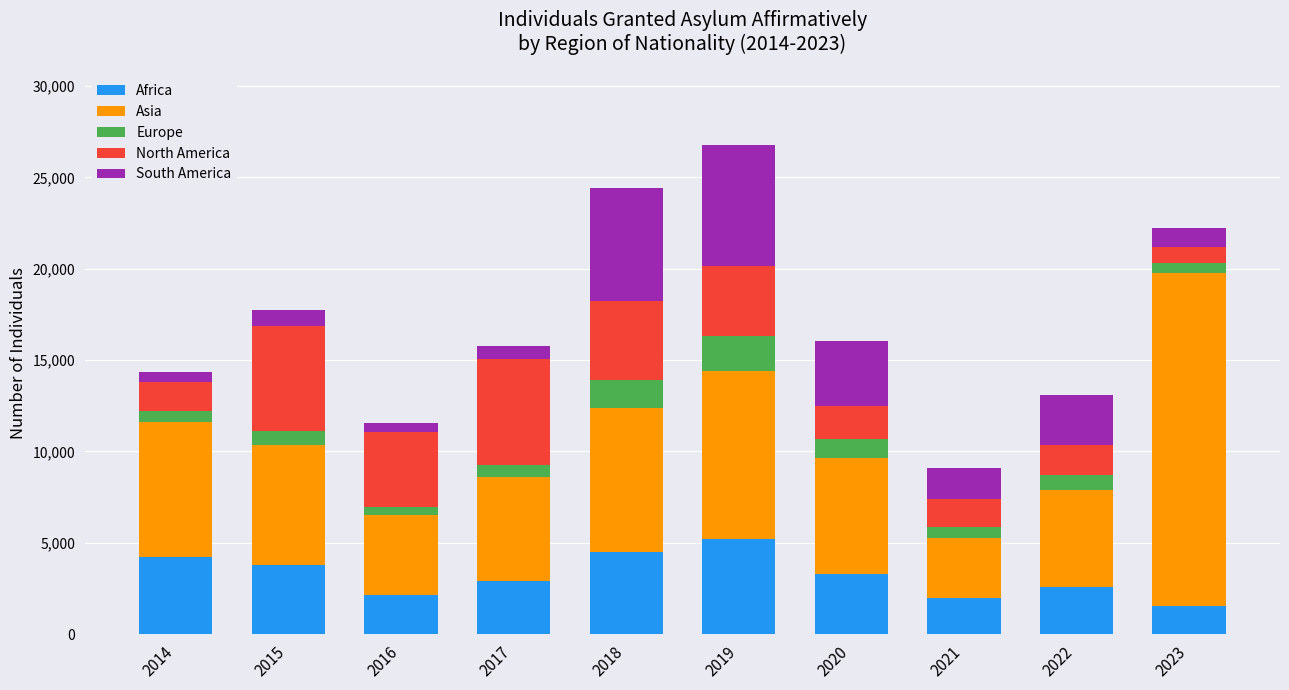

What is the minimum value for Africa?

1520